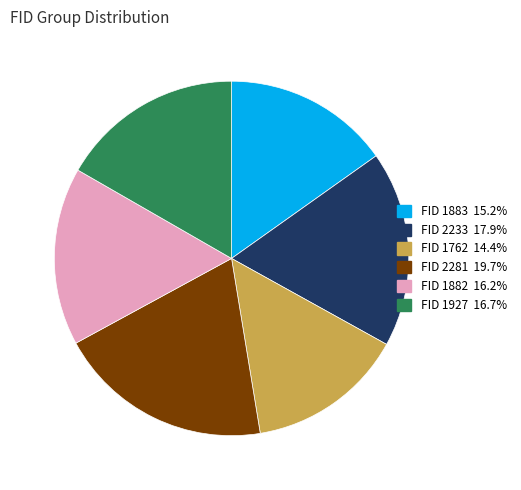

Is there a majority slice in this chart?

No